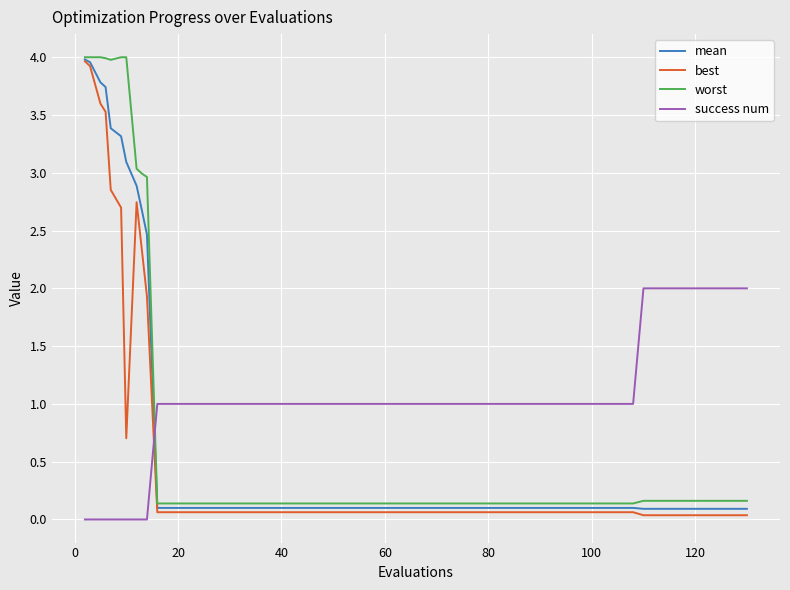

What is the maximum value for best?

4.0